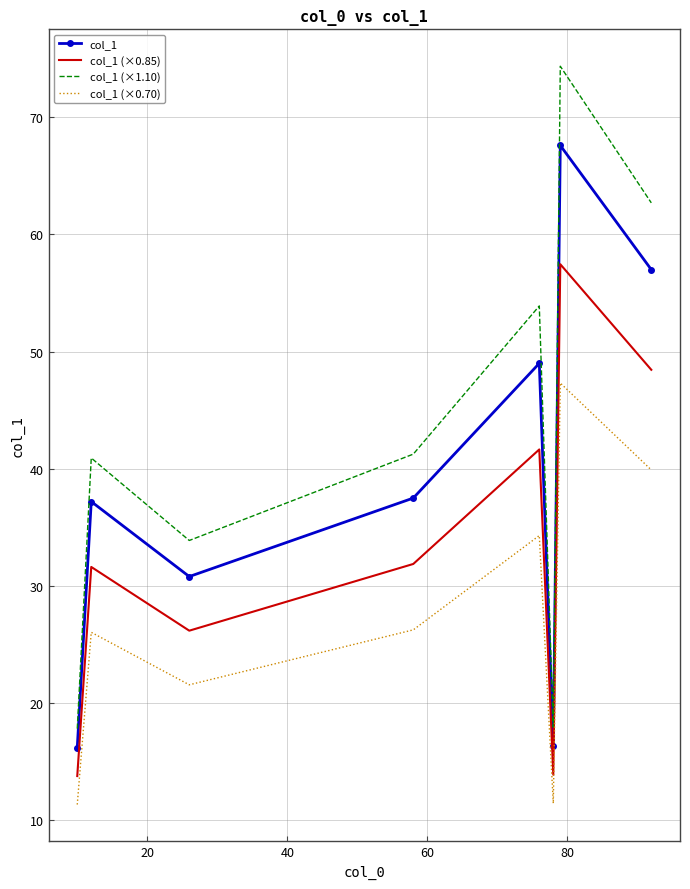

Which series has the largest range (max minus min)?

col_1 (×1.10)